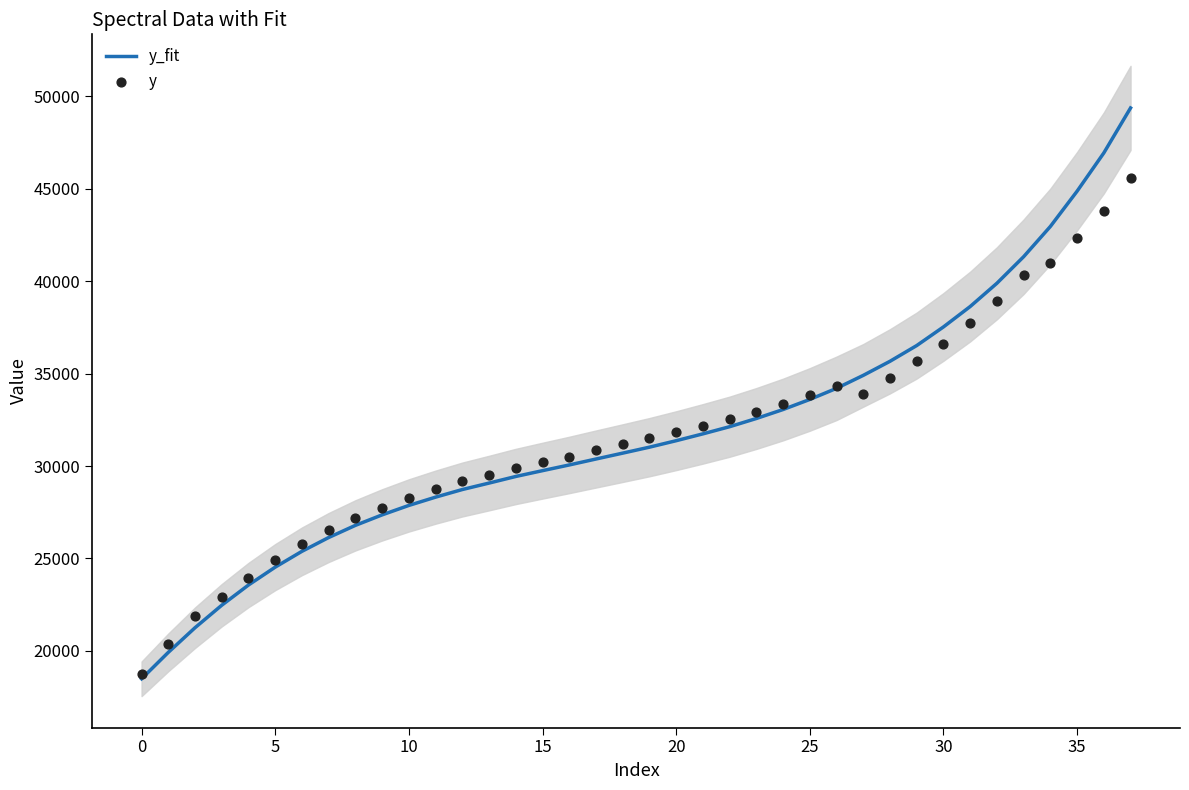

Which series contains the highest Y value?

y_fit